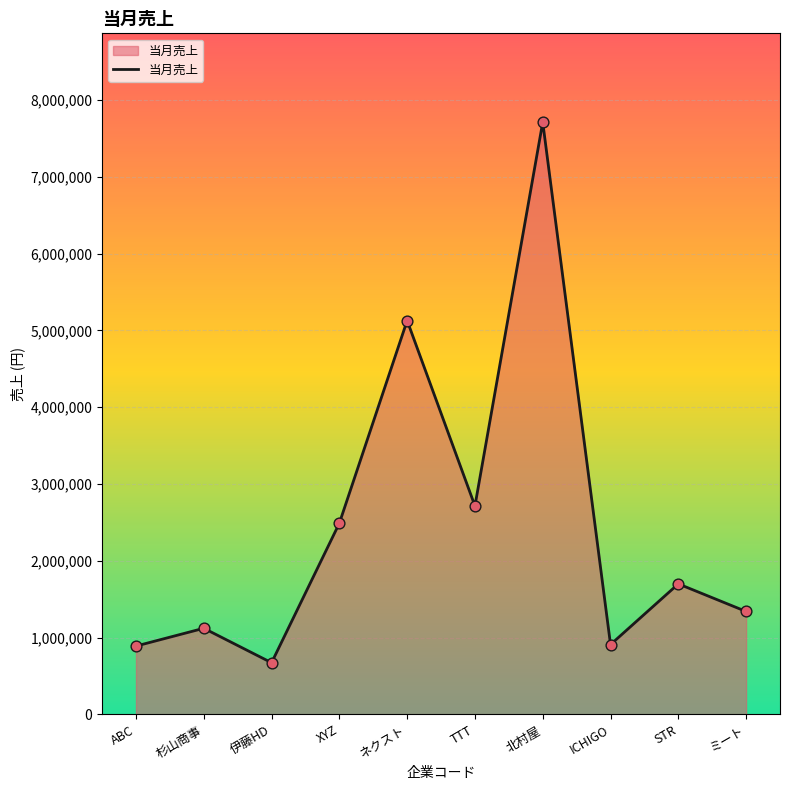

What is the ratio of the value at TTT to the value at STR?

1.6